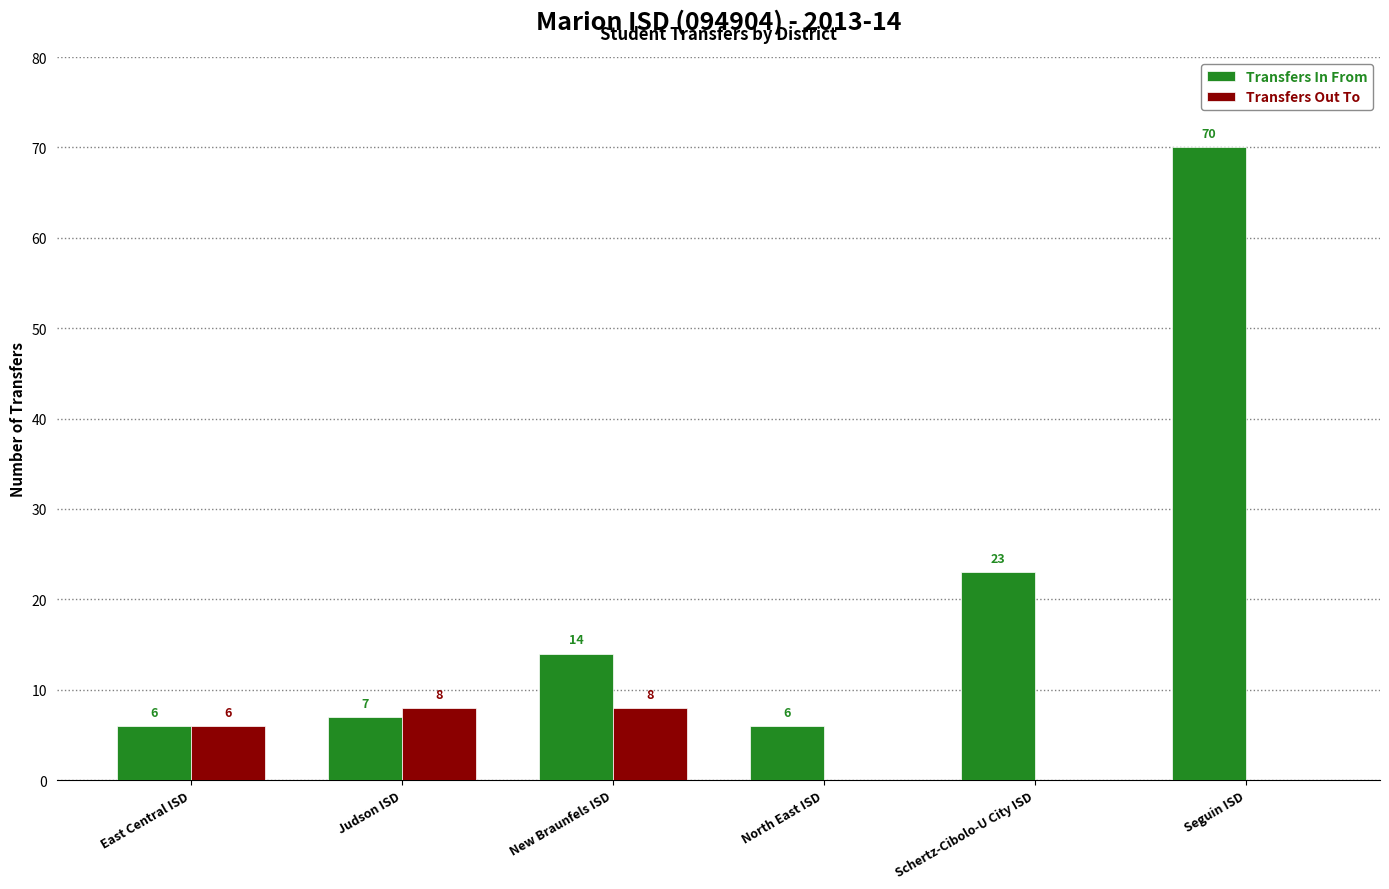

What is the sum of the Transfers In From values at Judson ISD and East Central ISD?

13